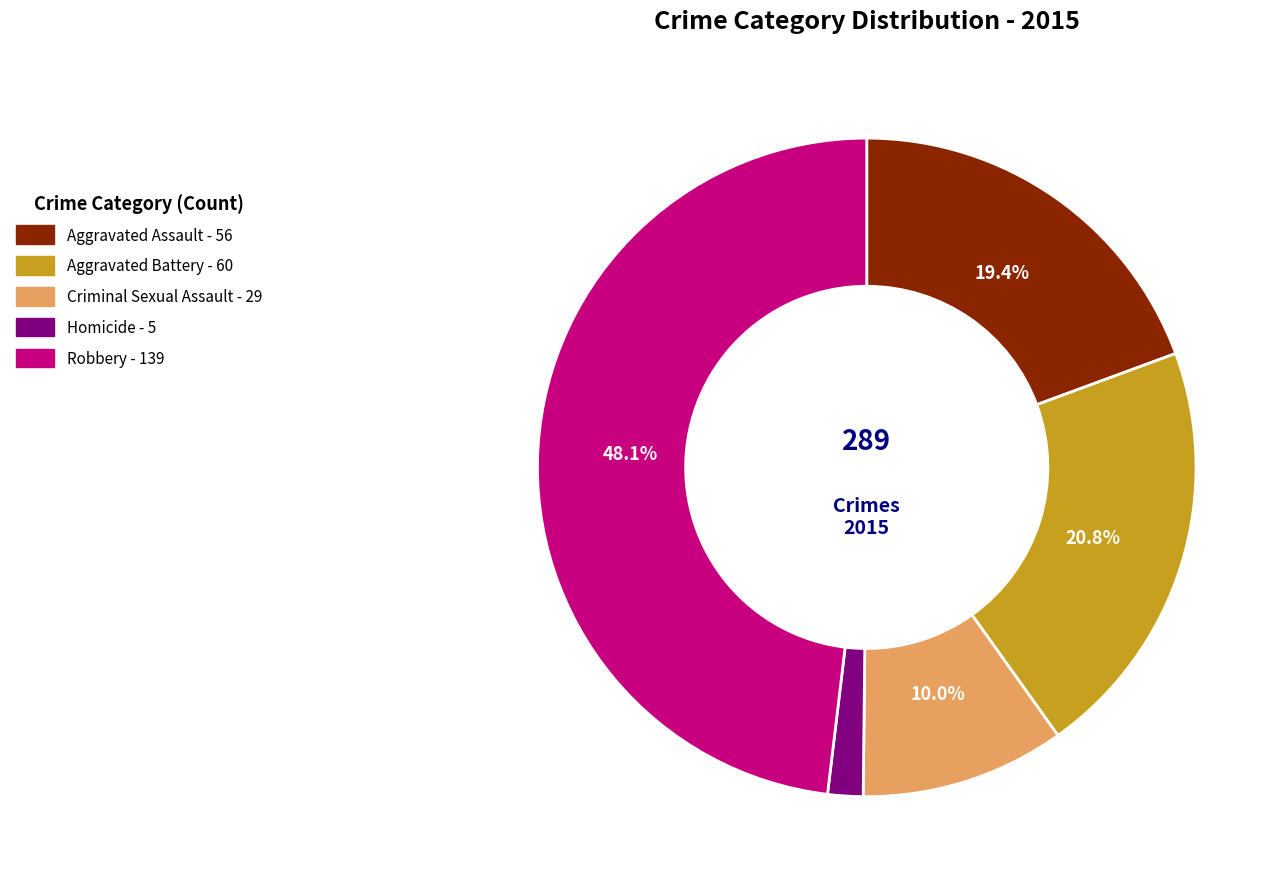

Rank the categories by value from highest to lowest.

Robbery, Aggravated Battery, Aggravated Assault, Criminal Sexual Assault, Homicide